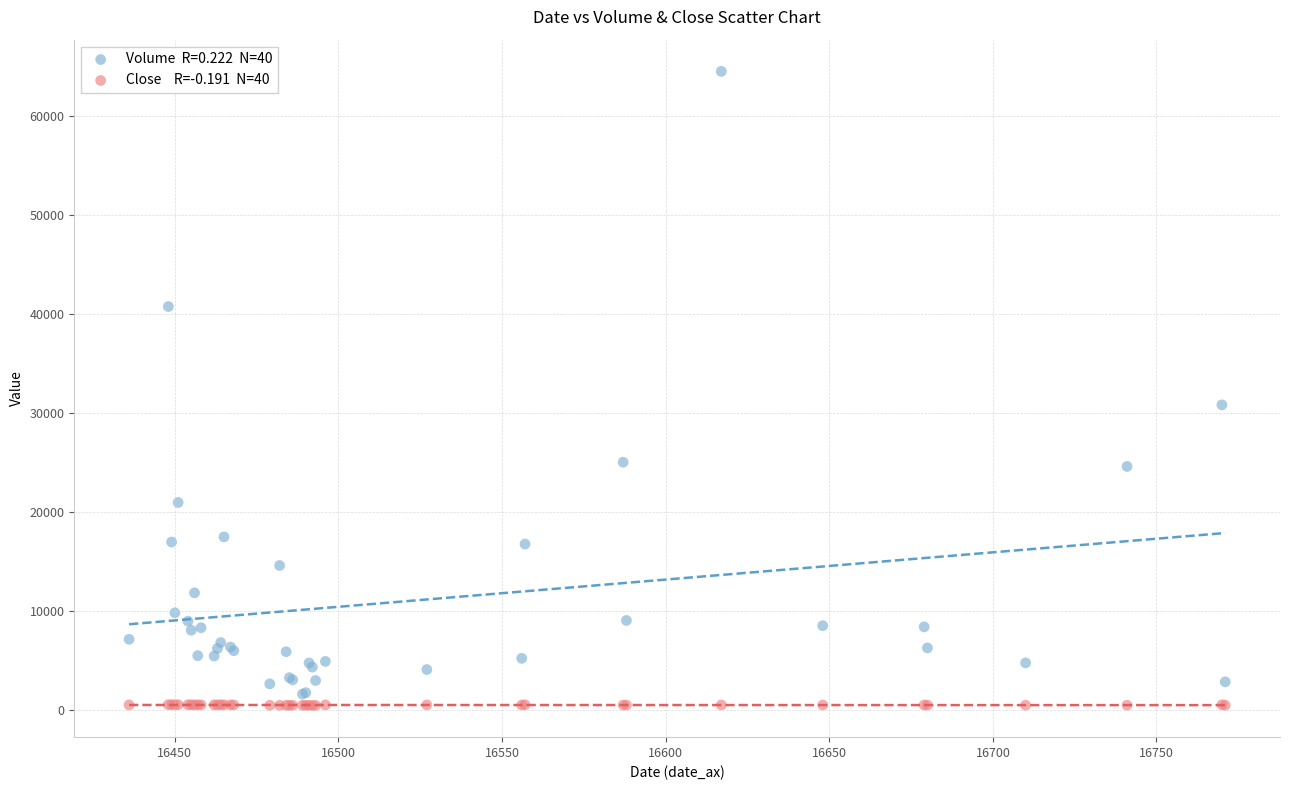

Across all series, what Y value is closest to 32489?

30829.0